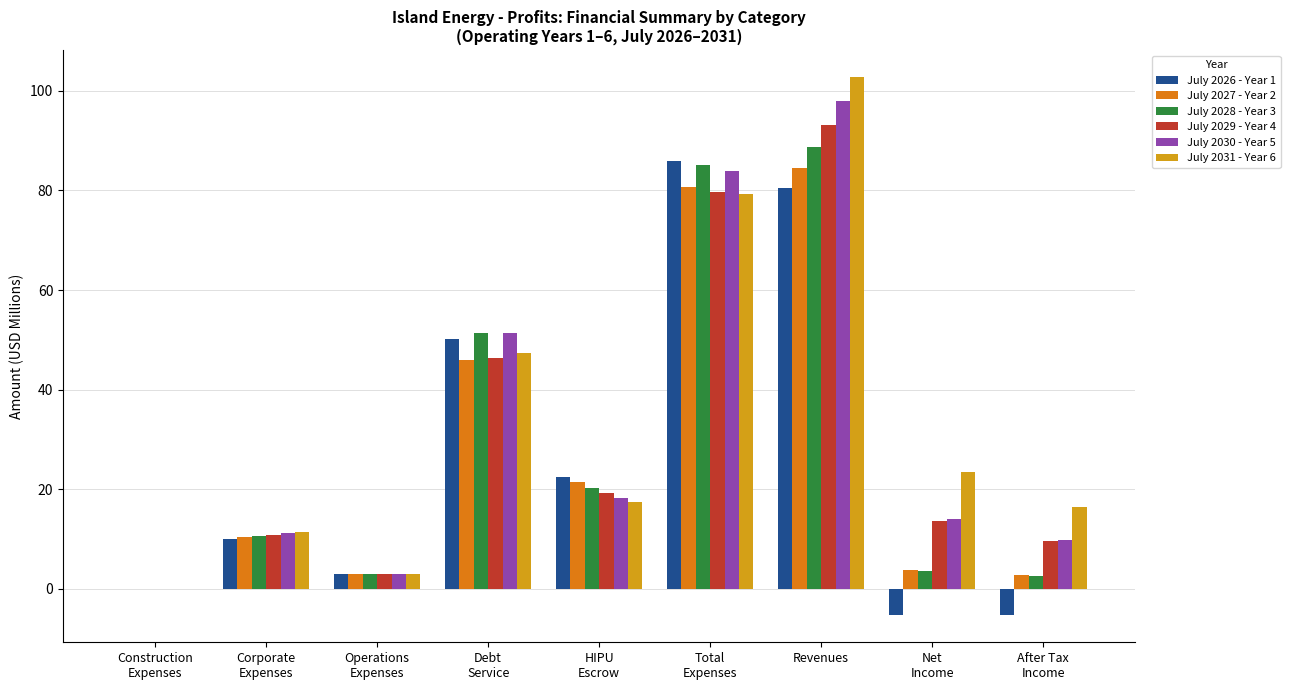

Does the chart contain stacked bars?

No